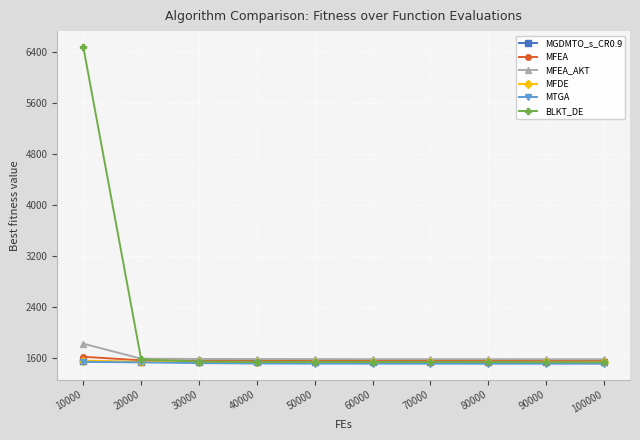

At which category is the sum across all series the highest?

10000